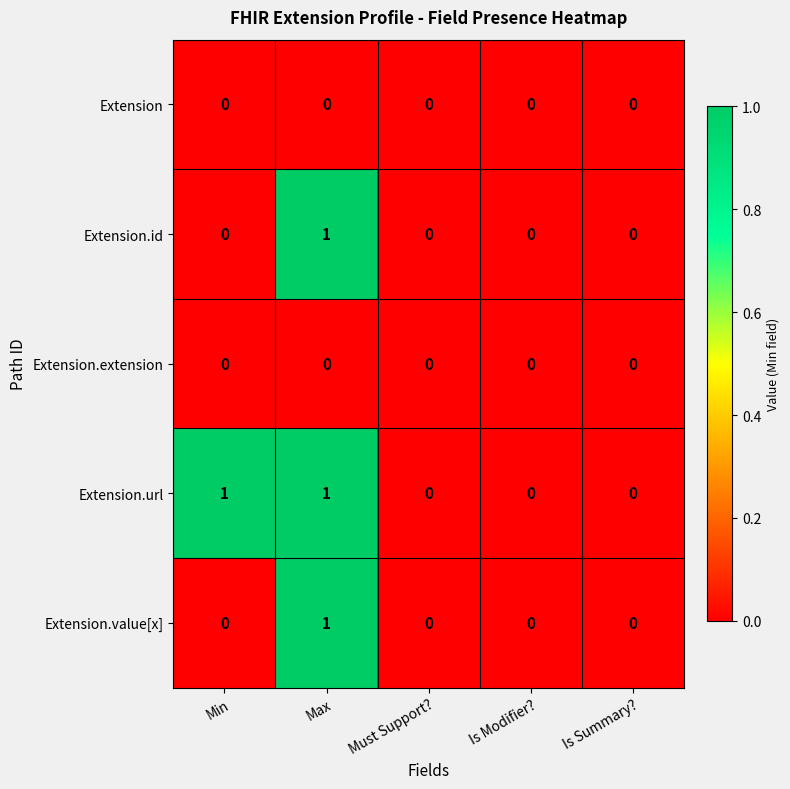

Which series has the largest total across all categories?

Extension.url